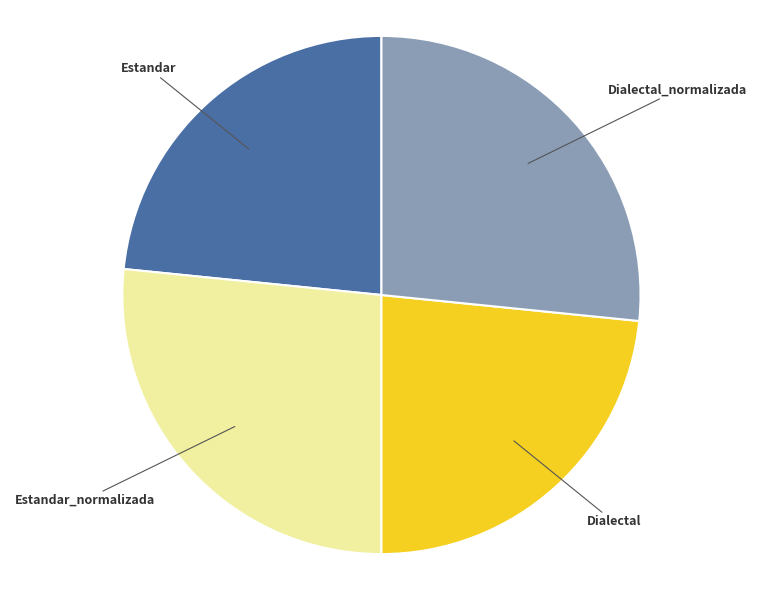

Is there a majority slice in this chart?

No